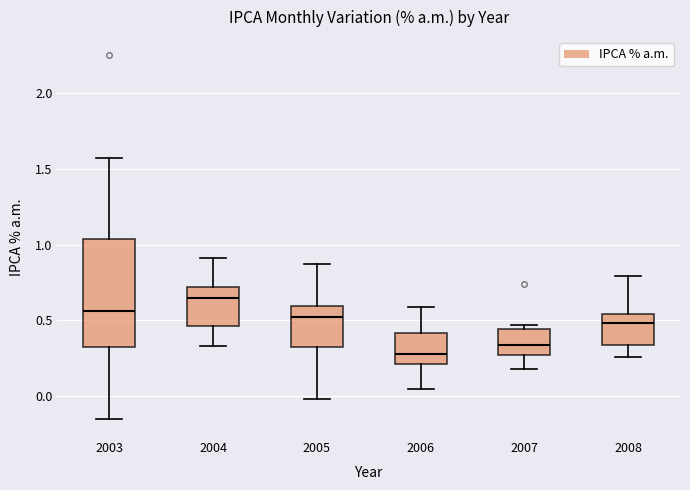

Where does the median line of the box at x = 2008 sit on the y-axis? The values are not printed on the chart, so give them approximately, as read against the axis.

0.50